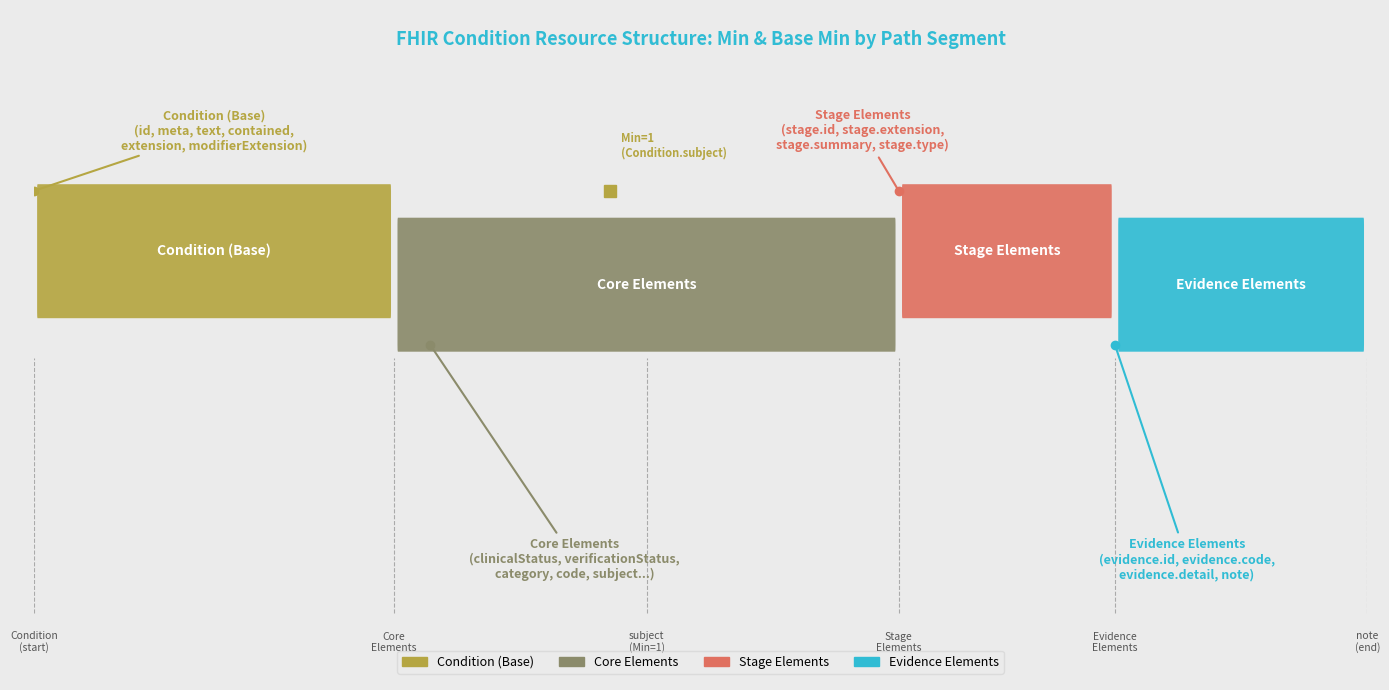

True or false: Min and Base Min cross at least once.

False